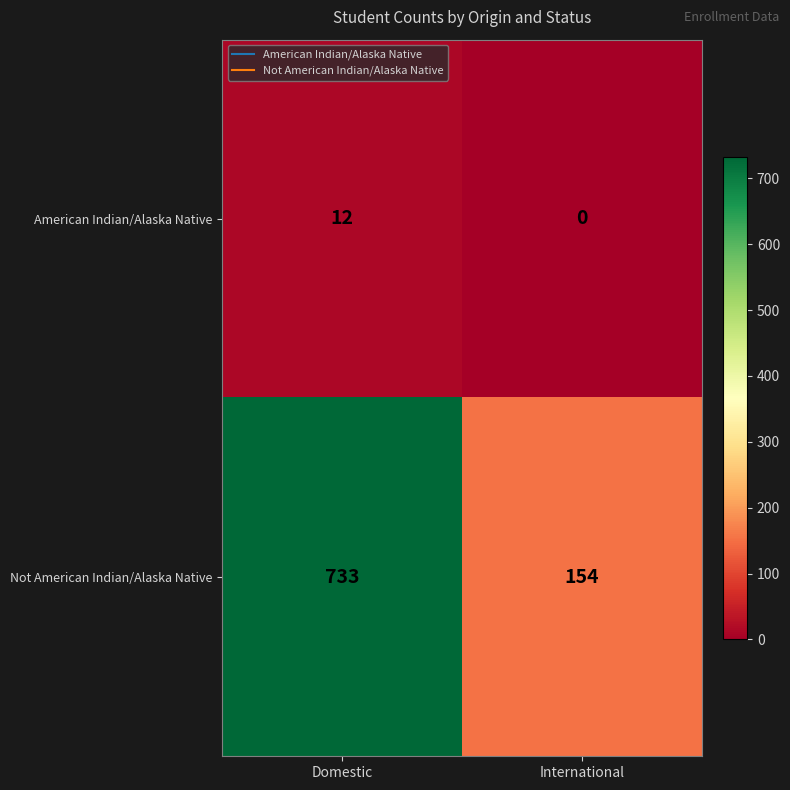

Reading left to right, what are all the values shown in this chart?

American Indian/Alaska Native: Domestic=12	International=0
Not American Indian/Alaska Native: Domestic=733	International=154